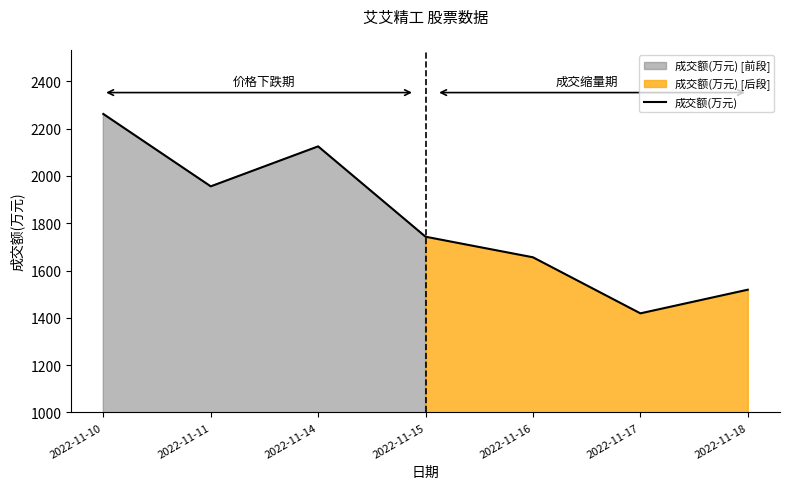

Count the number of data series in this chart.

1